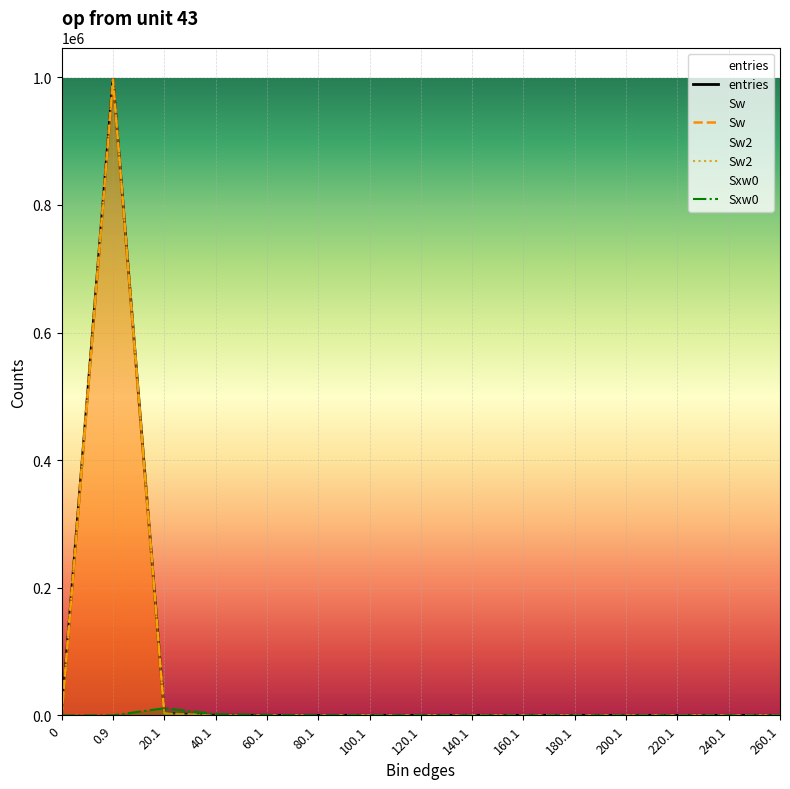

True or false: entries has a value of 70 at 40.1.

True